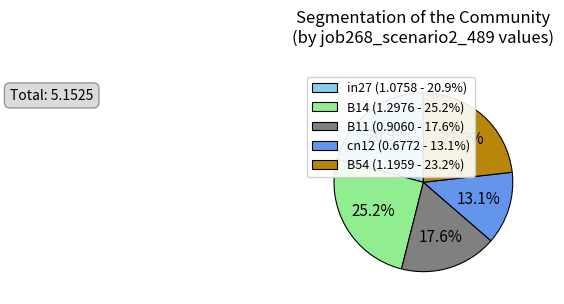

Is the sum of B54 and in27 greater than half?

No